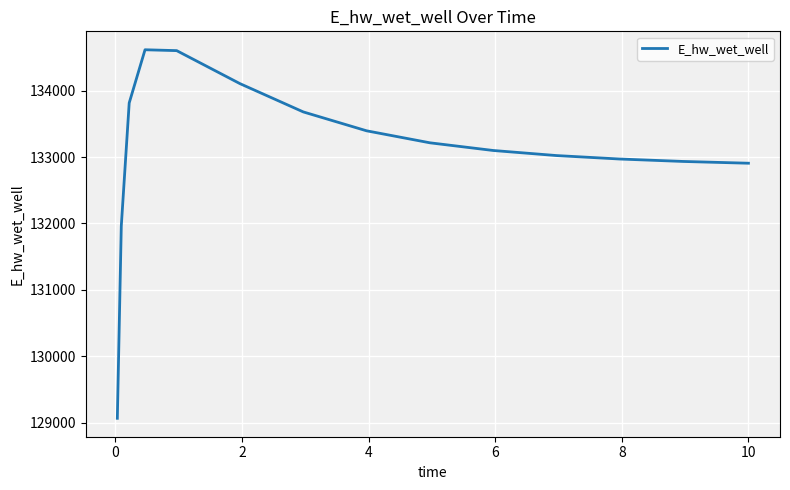

Does the chart display data point markers on the line(s)?

No